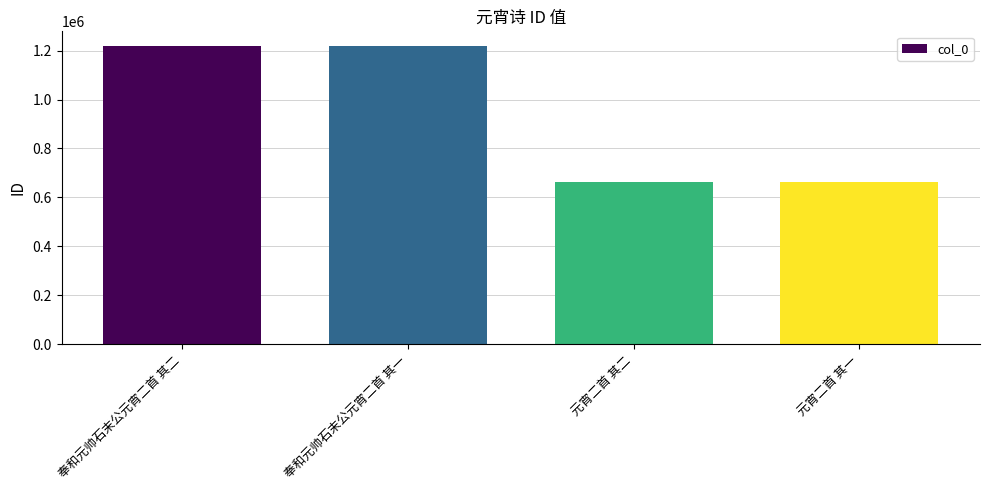

What is the maximum value shown in the chart?

1217959